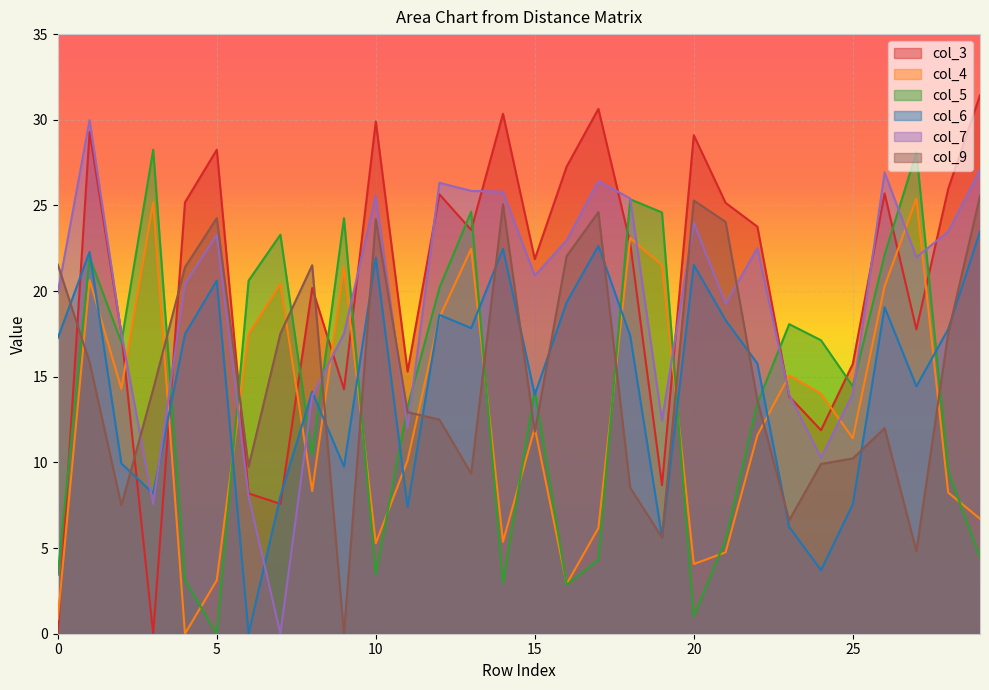

Which series has the largest range (max minus min)?

col_3